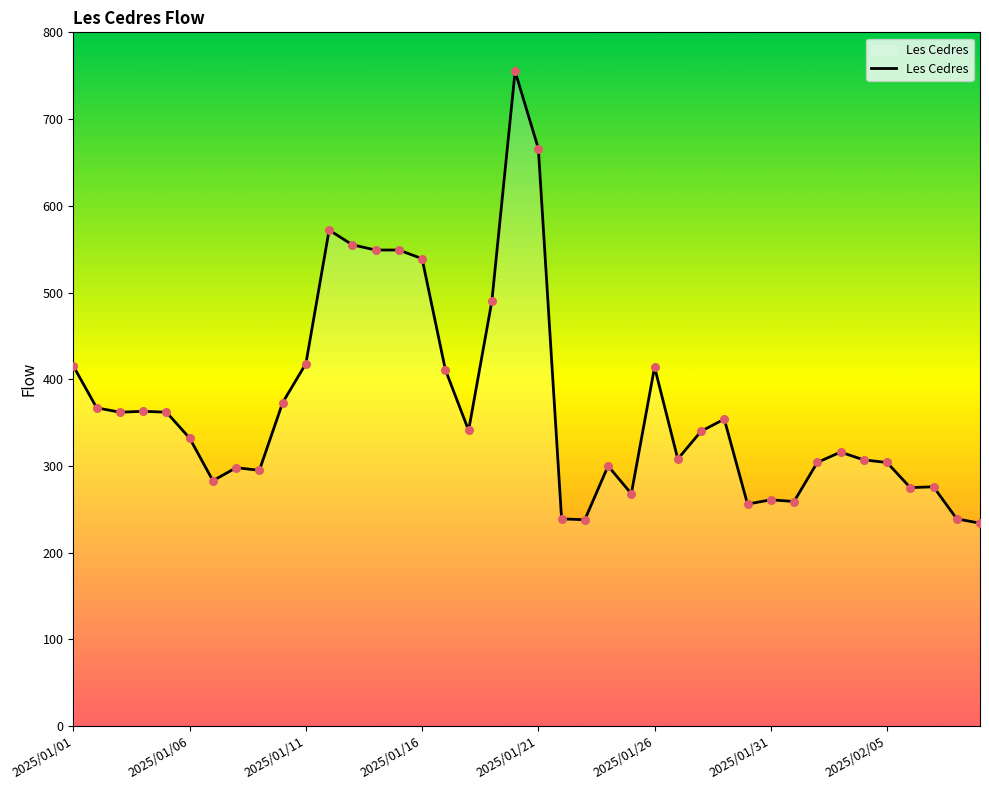

What is the maximum value shown in the chart?

755